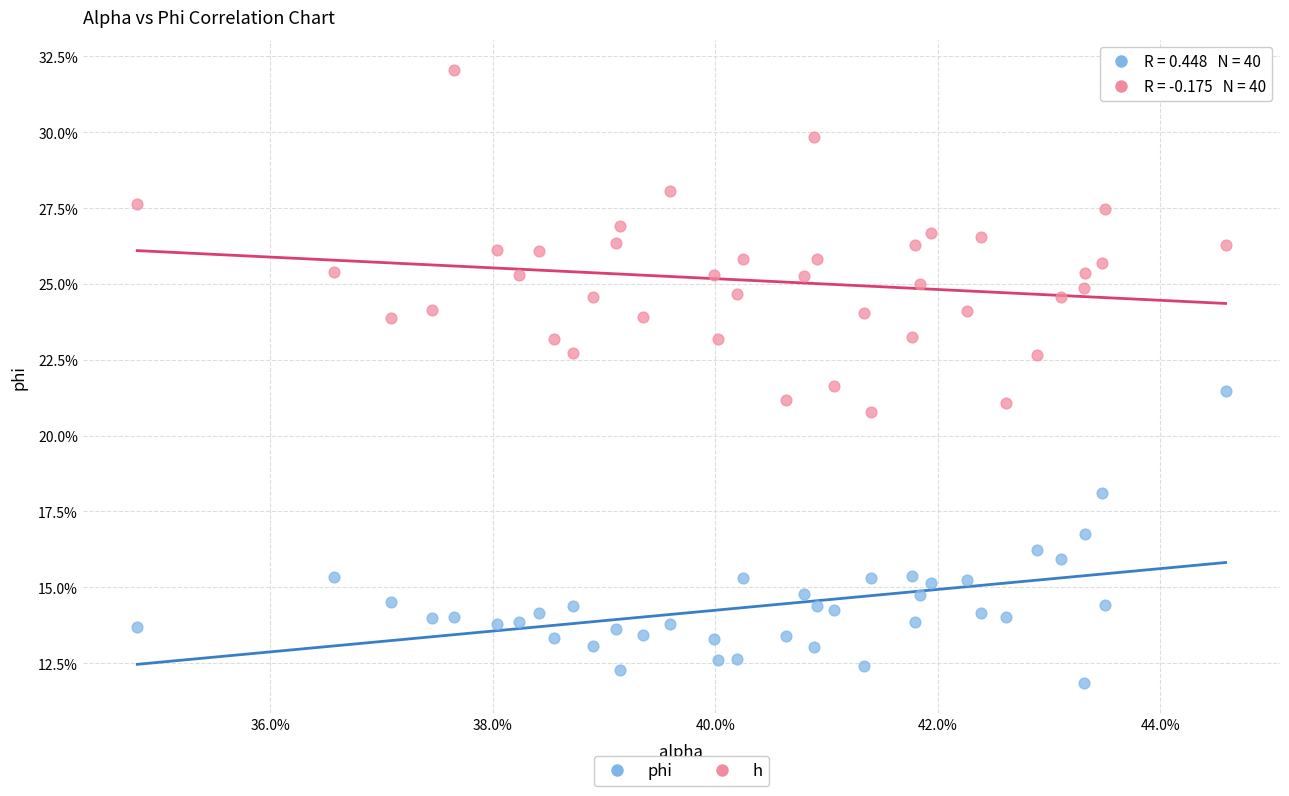

Which series contains the lowest Y value?

phi